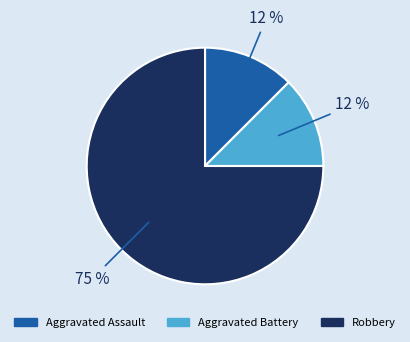

Is it true that Robbery is 65% of the pie?

False